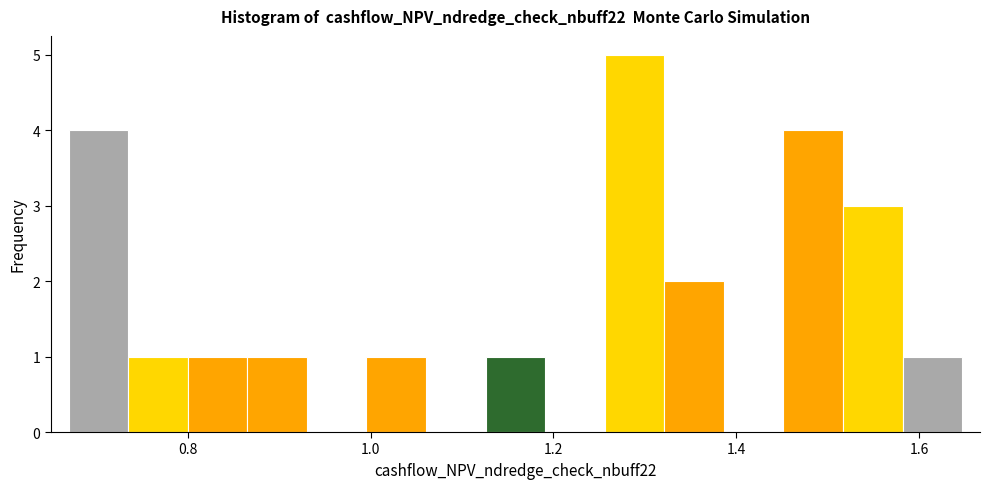

Read against the x-axis, roughly where is the centre of the tallest bar?

1.28